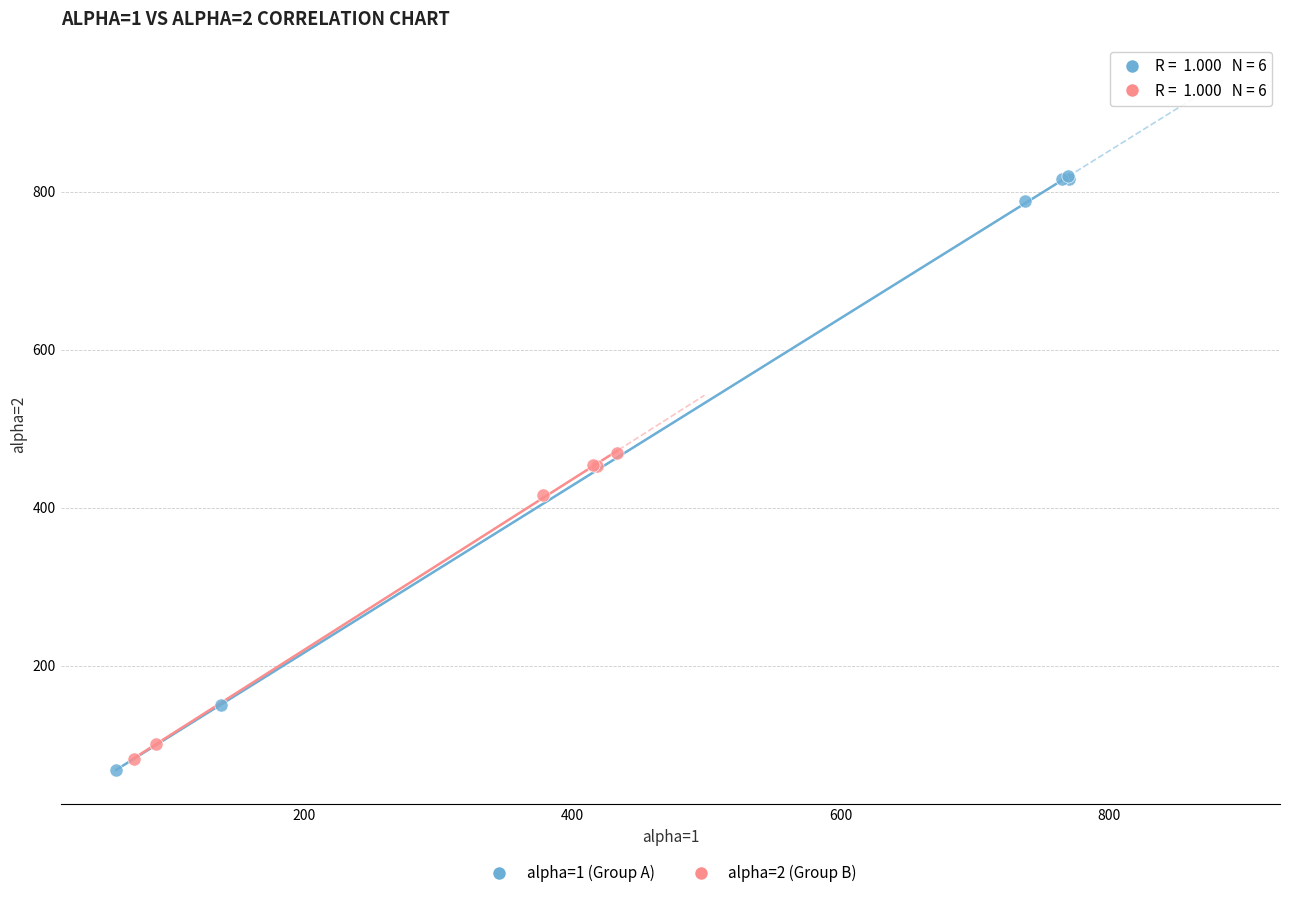

What are all the series names shown in the legend?

alpha=1 (Group A), alpha=2 (Group B)